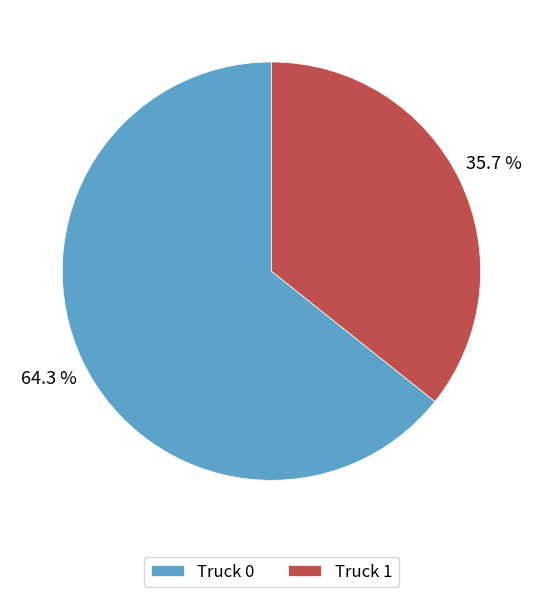

What is the majority slice?

Truck 0